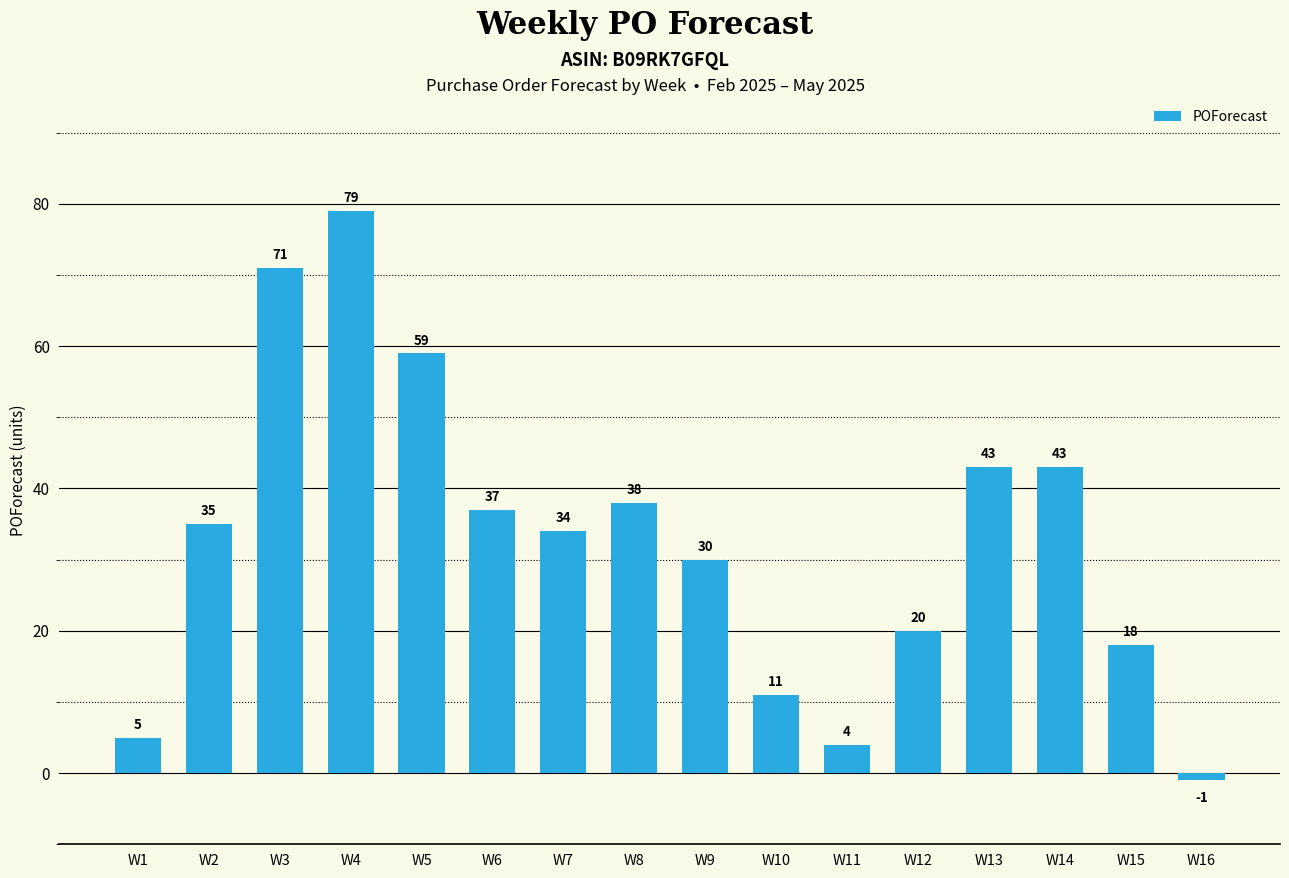

Which label corresponds to the smallest value in the chart?

W16